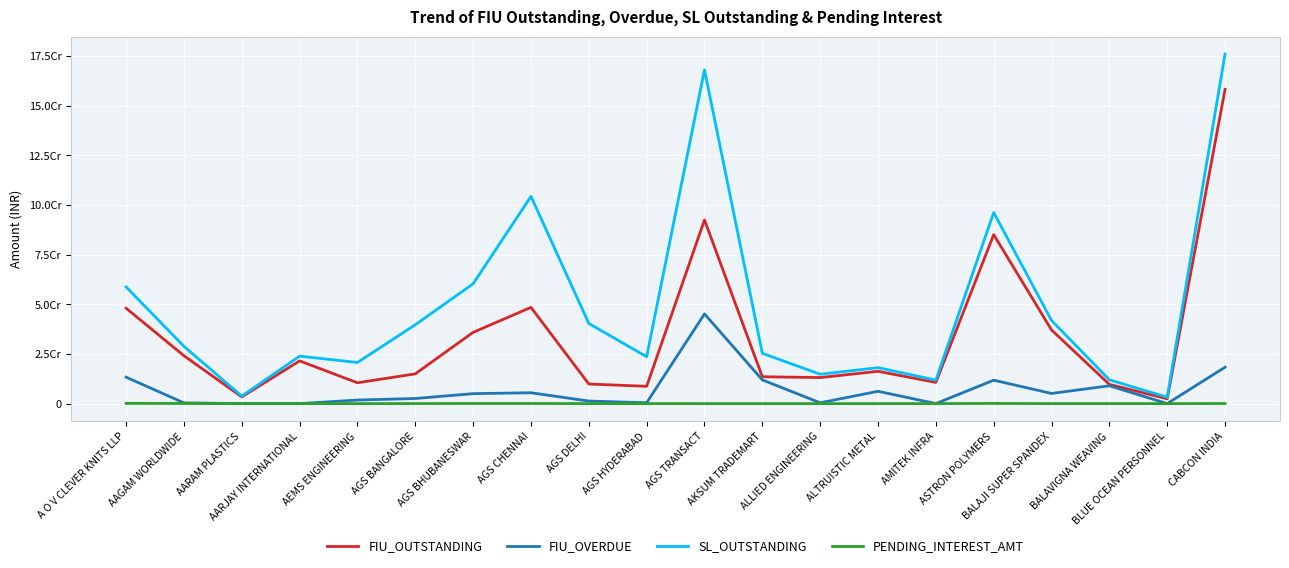

True or false: FIU_OUTSTANDING has a value of 24045621.6 at AKSUM TRADEMART.

False